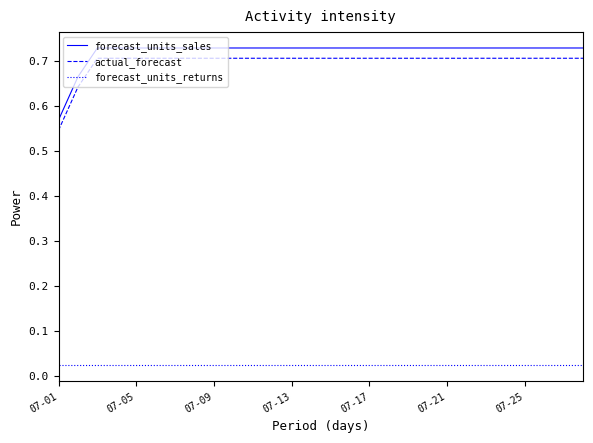

True or false: forecast_units_sales and forecast_units_returns intersect in this chart.

False